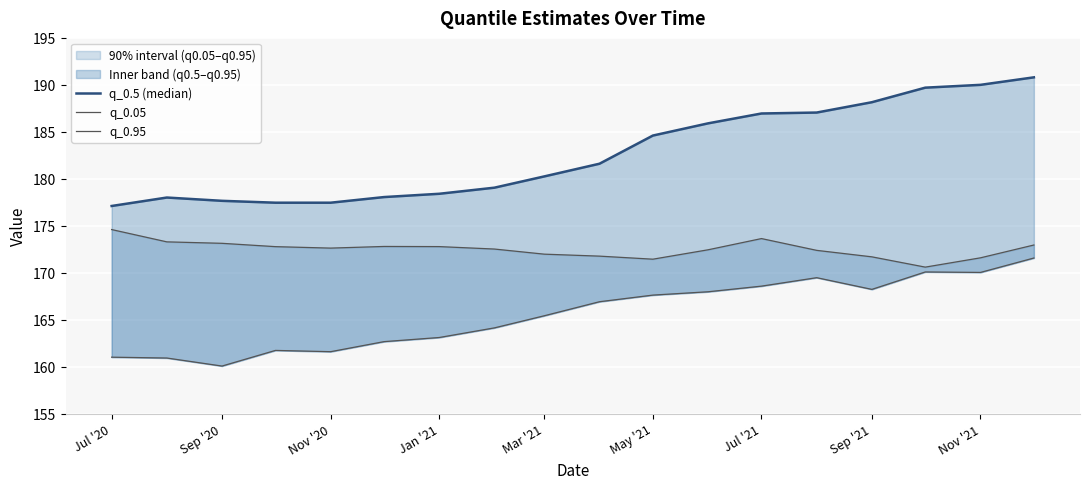

At how many categories does at least one series exceed 189?

3